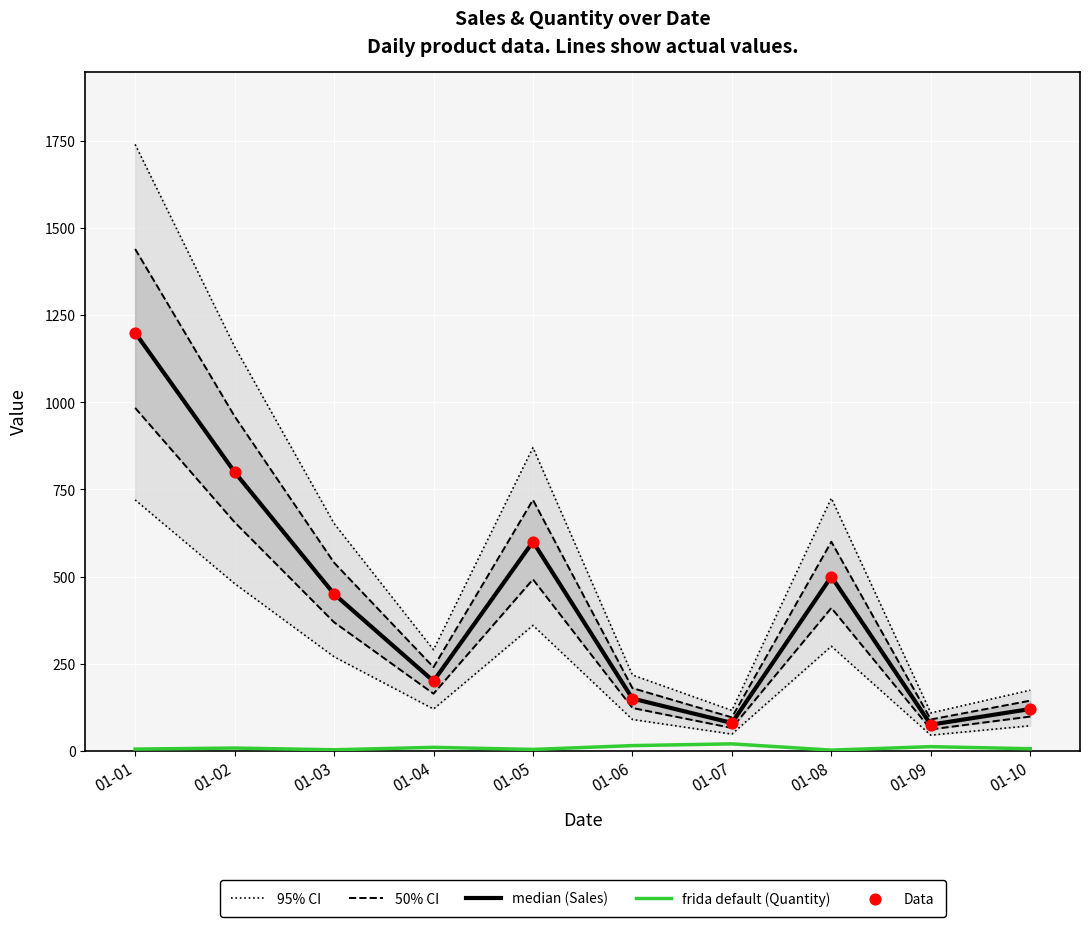

Which series contains the highest Y value?

95% CI